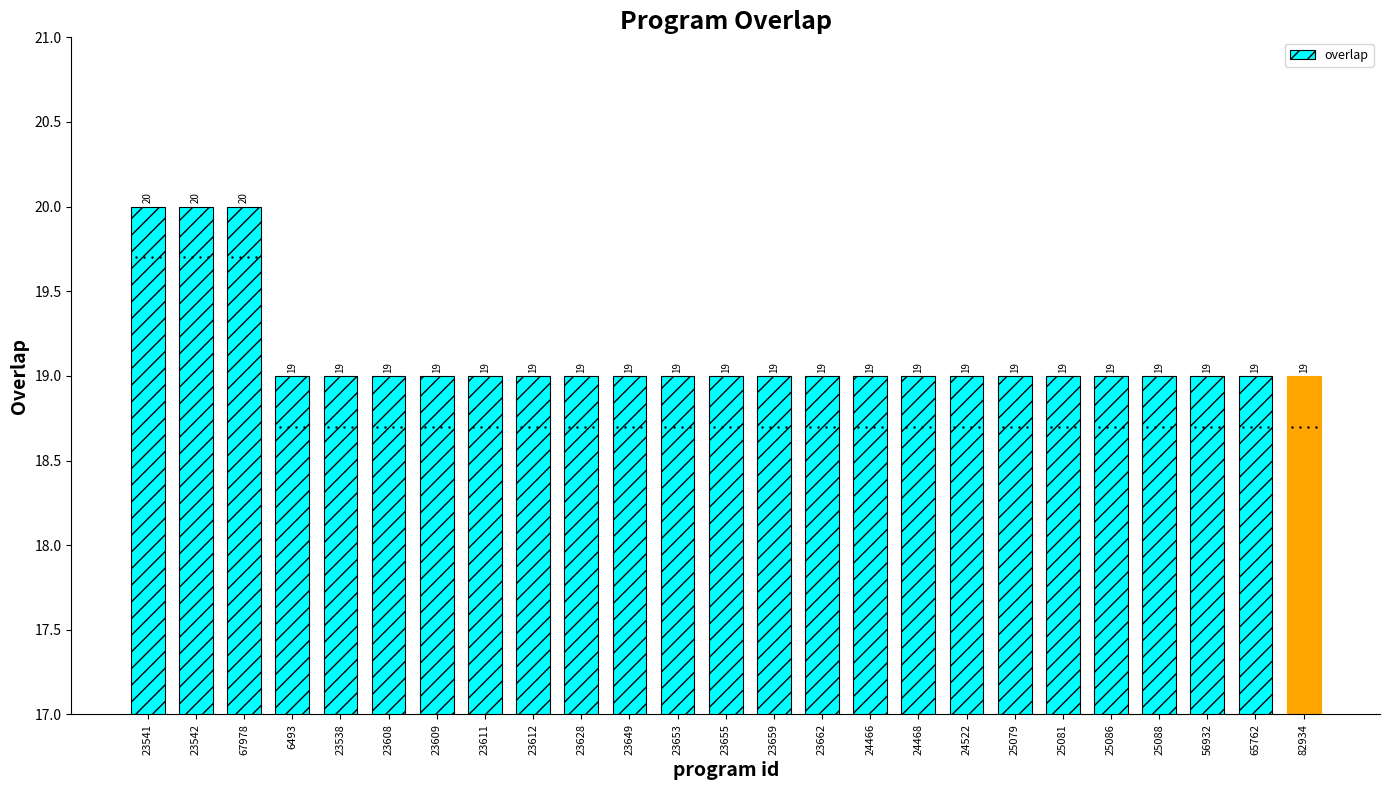

Count the number of values greater than 19.

3